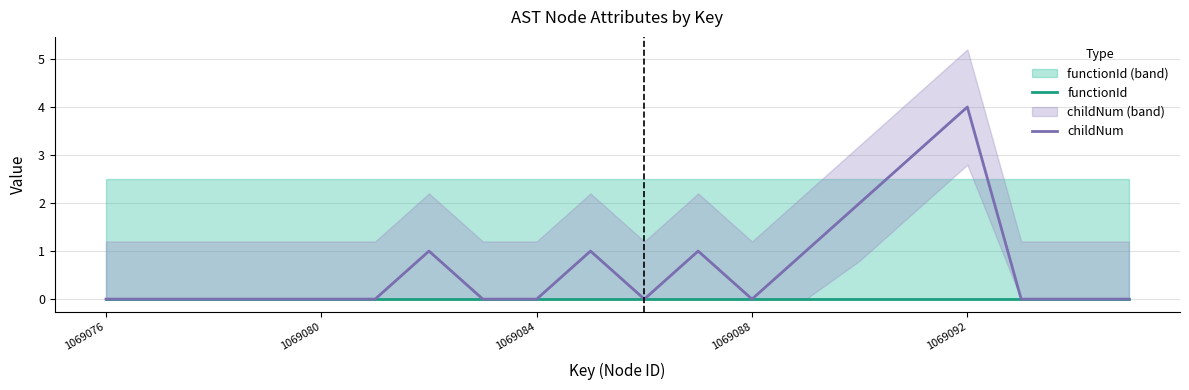

The childNum series shows 2 at 1069076. True or false?

False